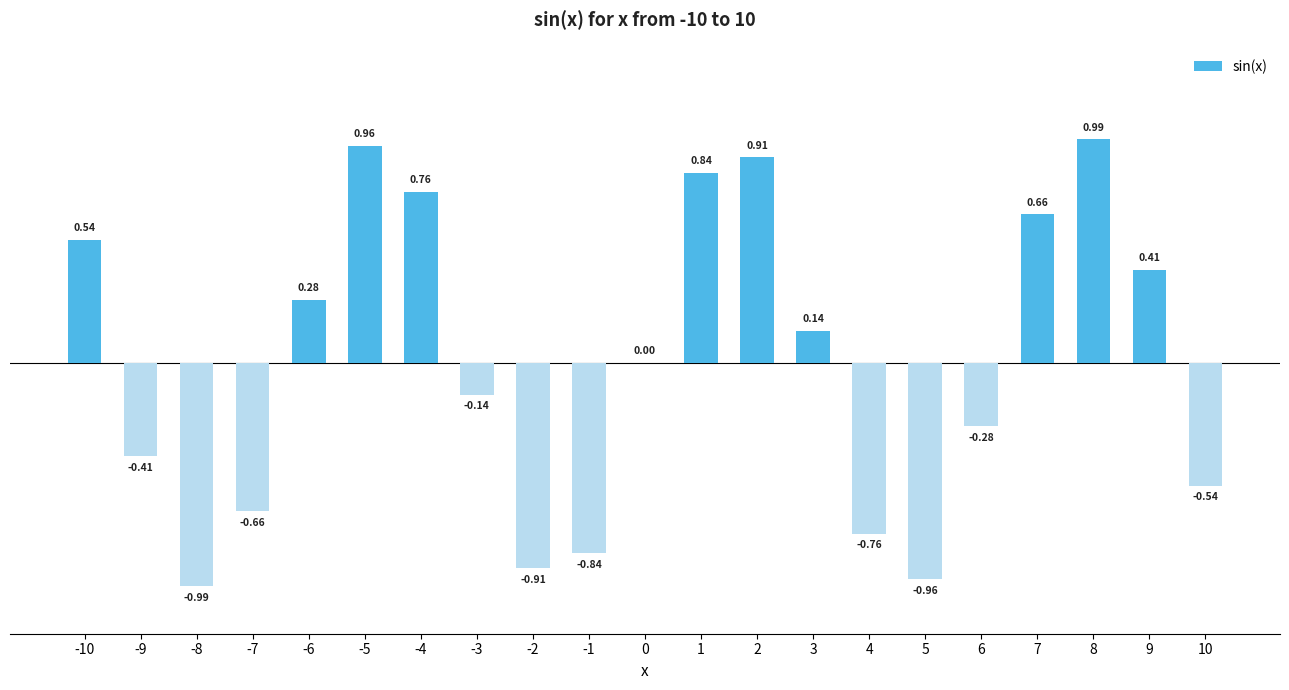

Between 0 and 8, which is larger?

8